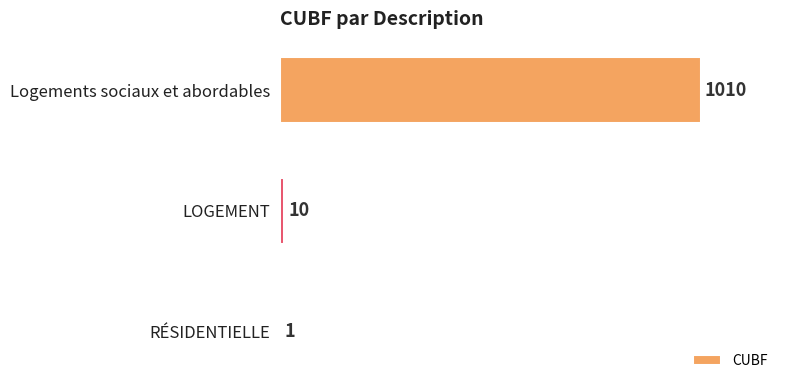

The chart shows a value of 10 at LOGEMENT. True or false?

True